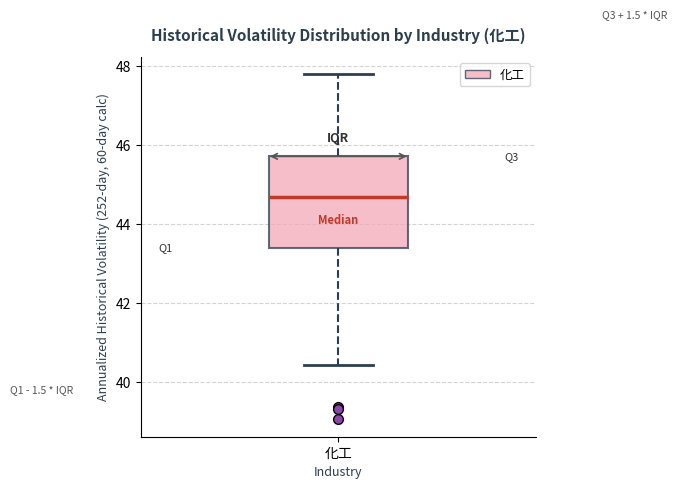

Read this box plot against the y-axis: the position of the median line, the range covered by the box, and the ends of both whiskers. The values are not printed on the chart, so give them approximately, as read against the axis.

median 44.6, box 43.4 to 45.8, whiskers 40.4 to 47.8